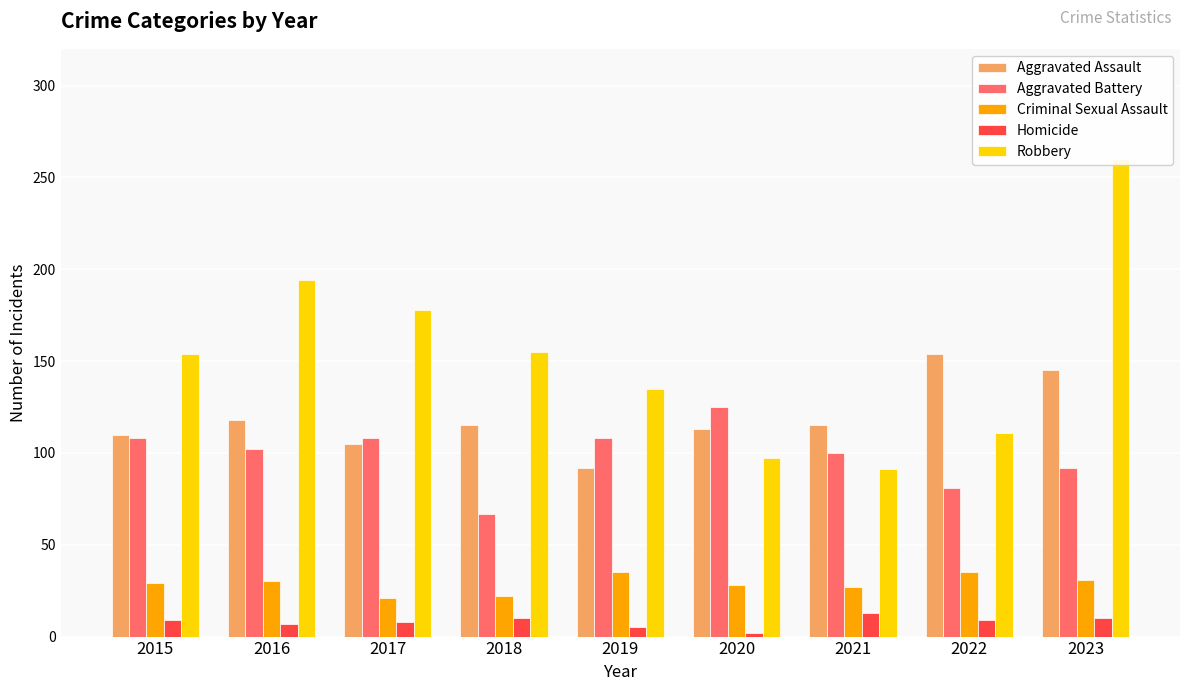

At which label does Homicide reach its minimum?

2020